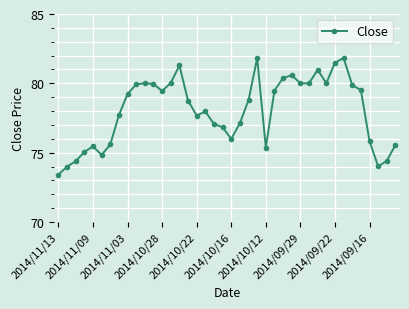

True or false: the data has more than 1 interior local peaks.

True